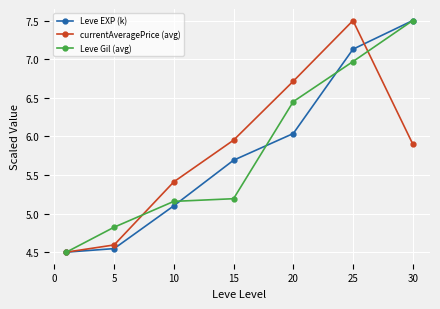

Count the number of data series in this chart.

3